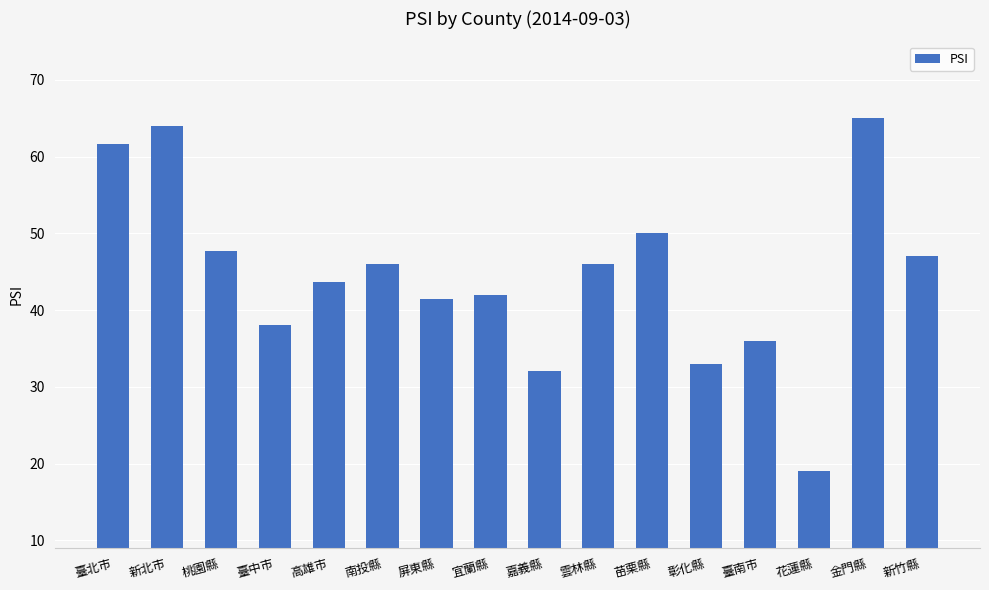

What position from the right is 雲林縣?

7